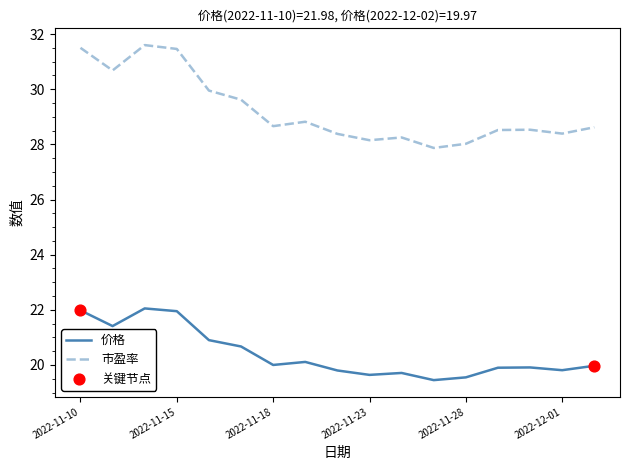

True or false: 市盈率 and 价格 cross at least once.

False